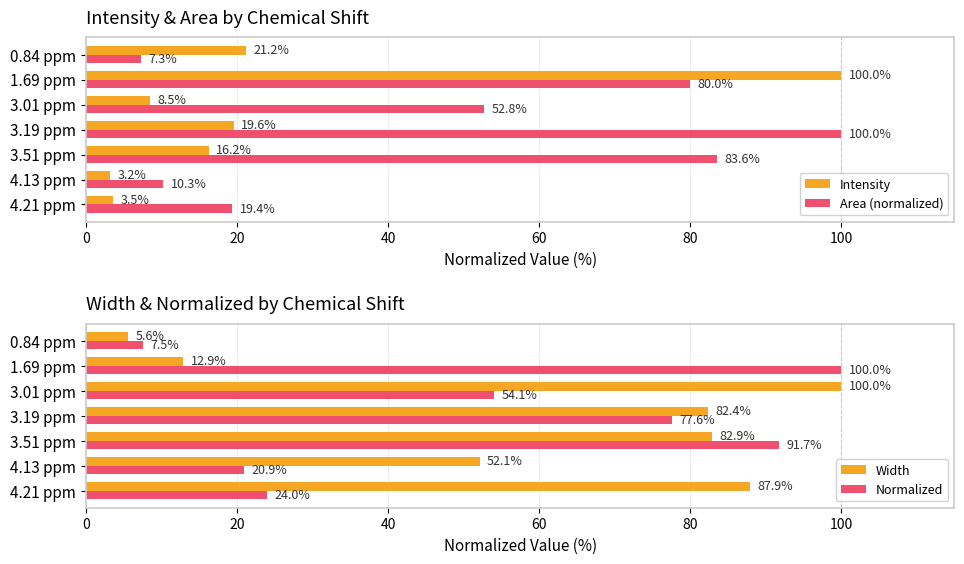

Which series has the largest range (max minus min)?

Intensity